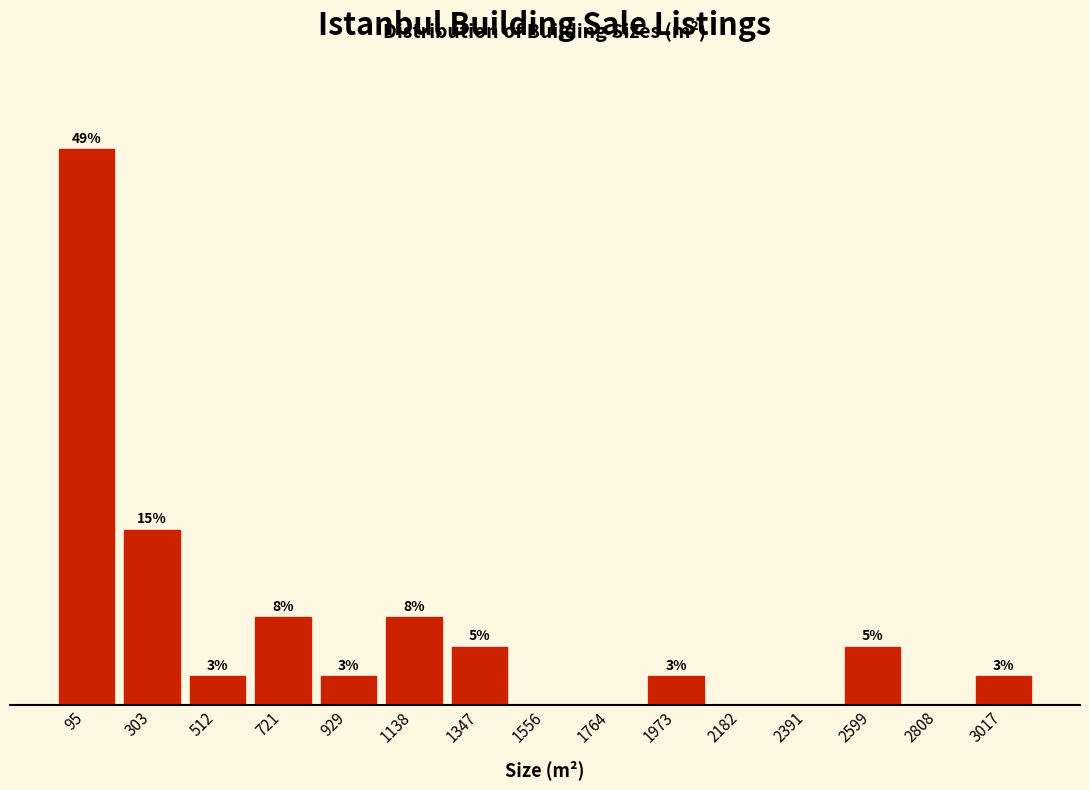

Are the bars horizontal?

No